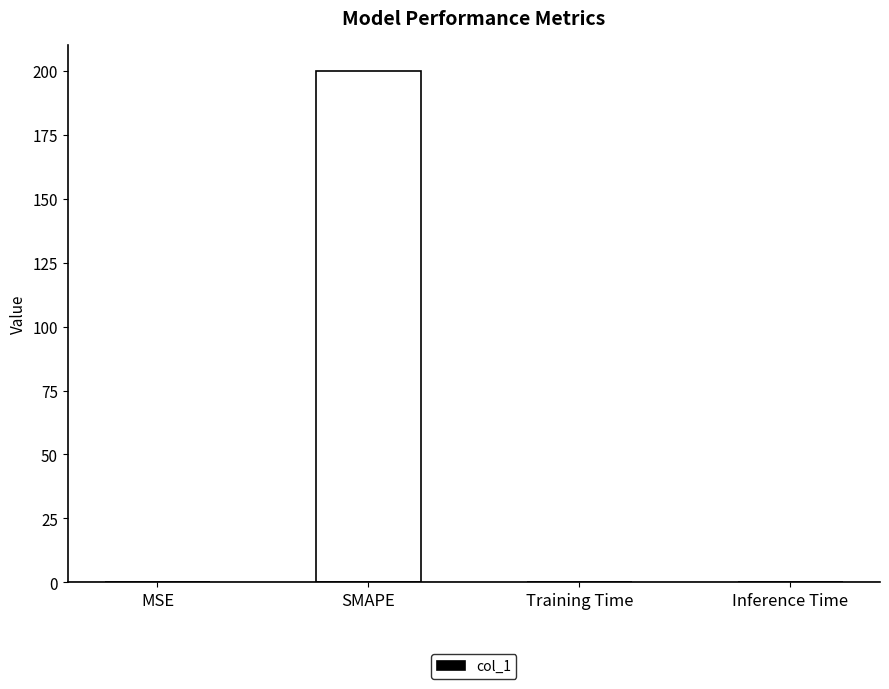

Between Inference Time and SMAPE, which is larger?

SMAPE